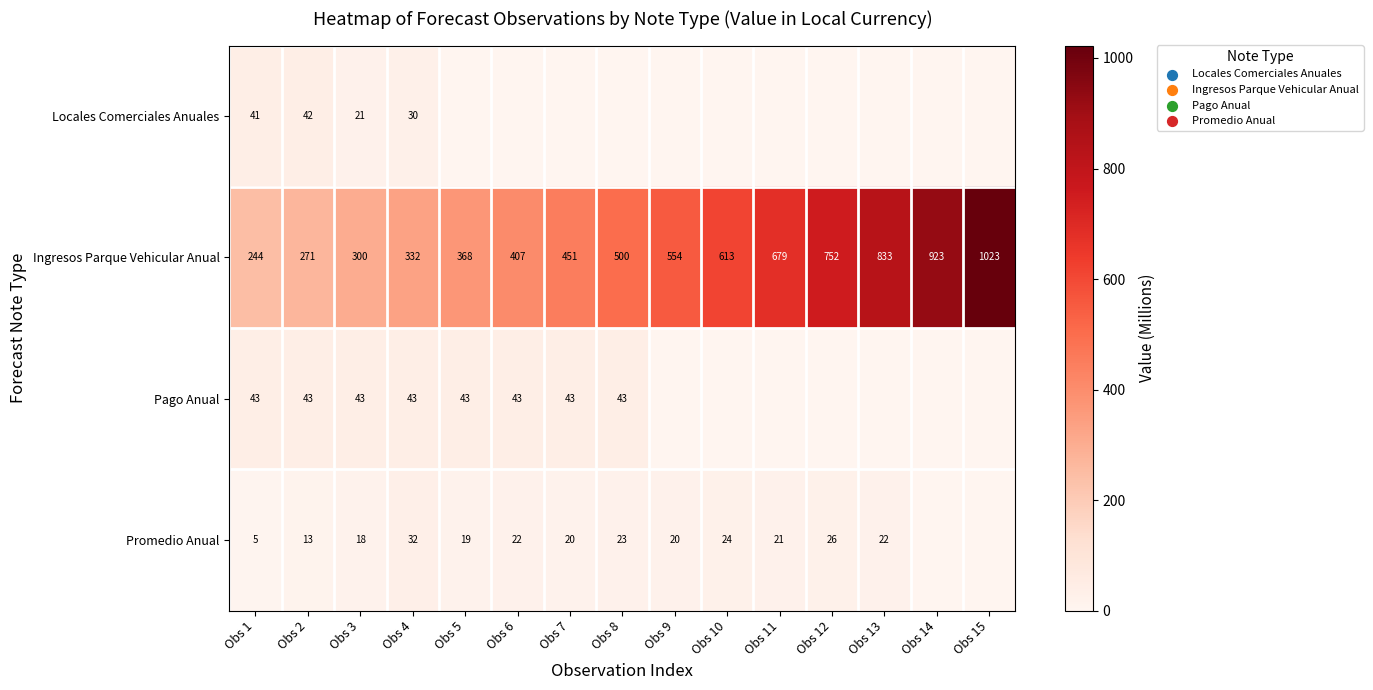

What is the difference between the highest and lowest values at Obs 6?

407.3